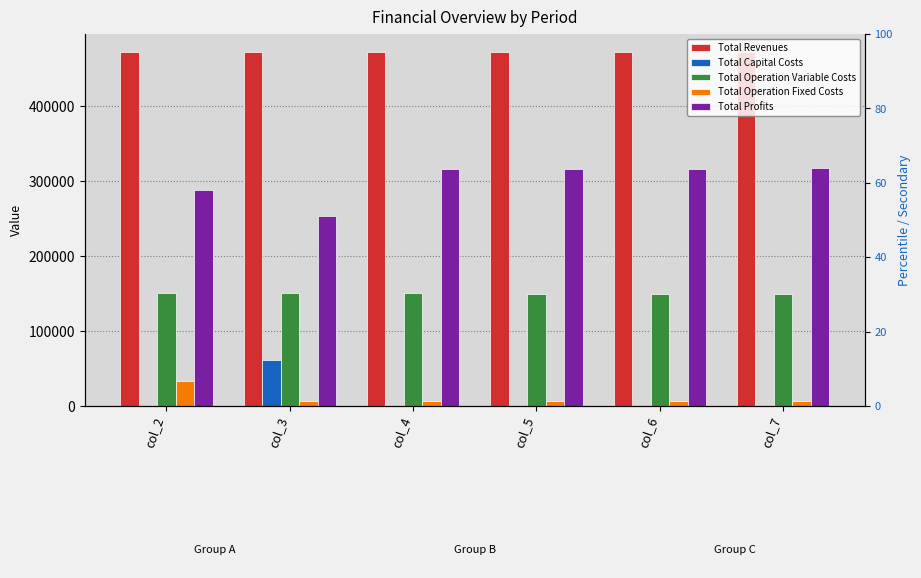

List the series in order of their peak value, lowest first.

Total Operation Fixed Costs, Total Capital Costs, Total Operation Variable Costs, Total Profits, Total Revenues